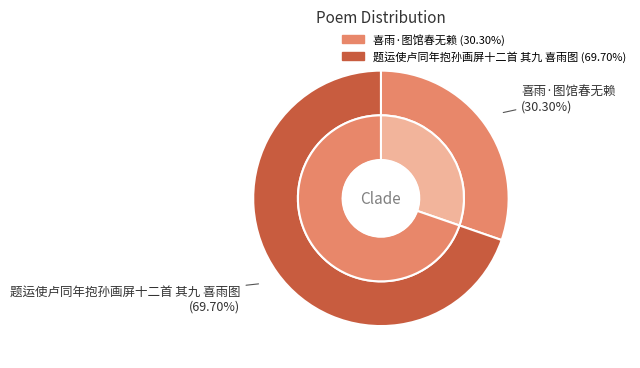

To the nearest percent, what portion does 喜雨·图馆春无赖 represent?

30%